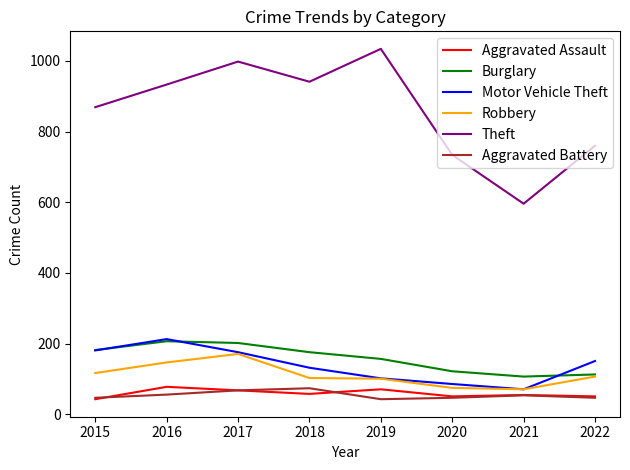

Which series changed the most between 2015 and 2021?

Theft